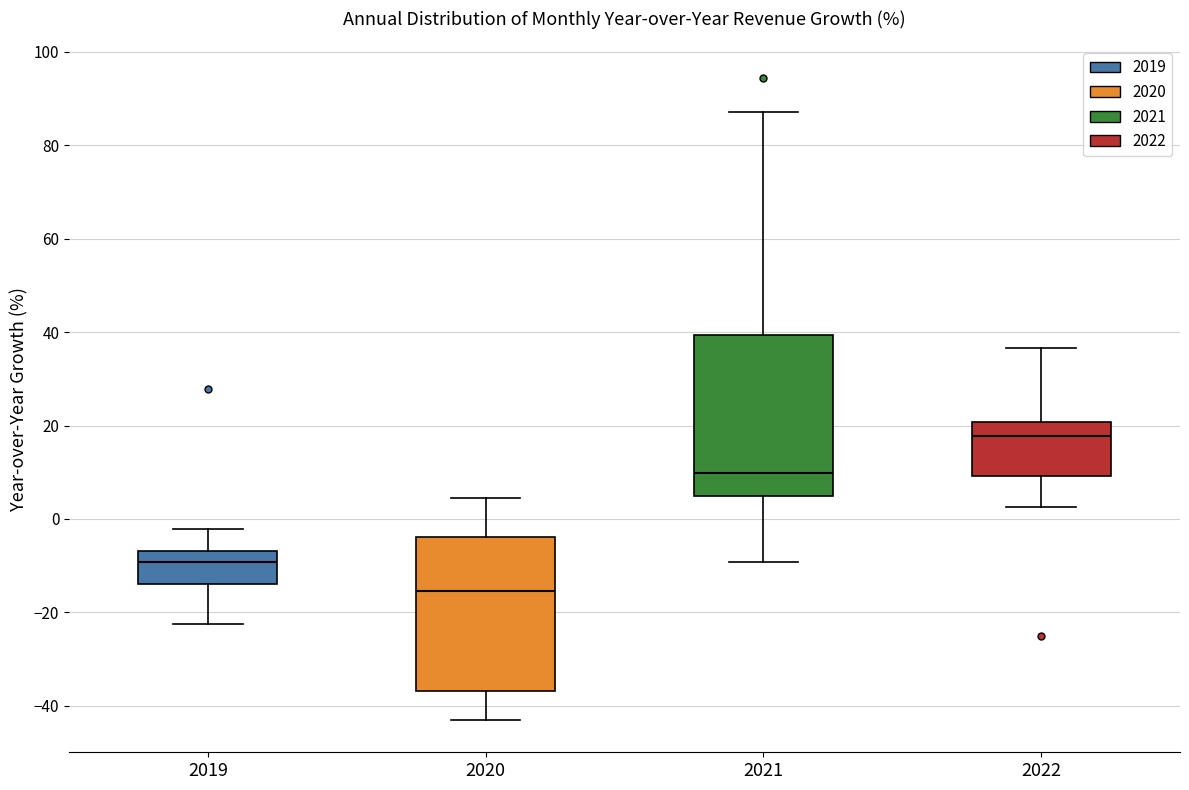

Reading left to right, read every box against the y-axis: the position of its median line, the range the box covers, and the ends of its whiskers. The values are not printed on the chart, so give them approximately, as read against the axis.

2019: median -10, box -14 to -6, whiskers -22 to -2
2020: median -16, box -36 to -4, whiskers -44 to 4
2021: median 10, box 4 to 40, whiskers -10 to 88
2022: median 18, box 10 to 20, whiskers 2 to 36